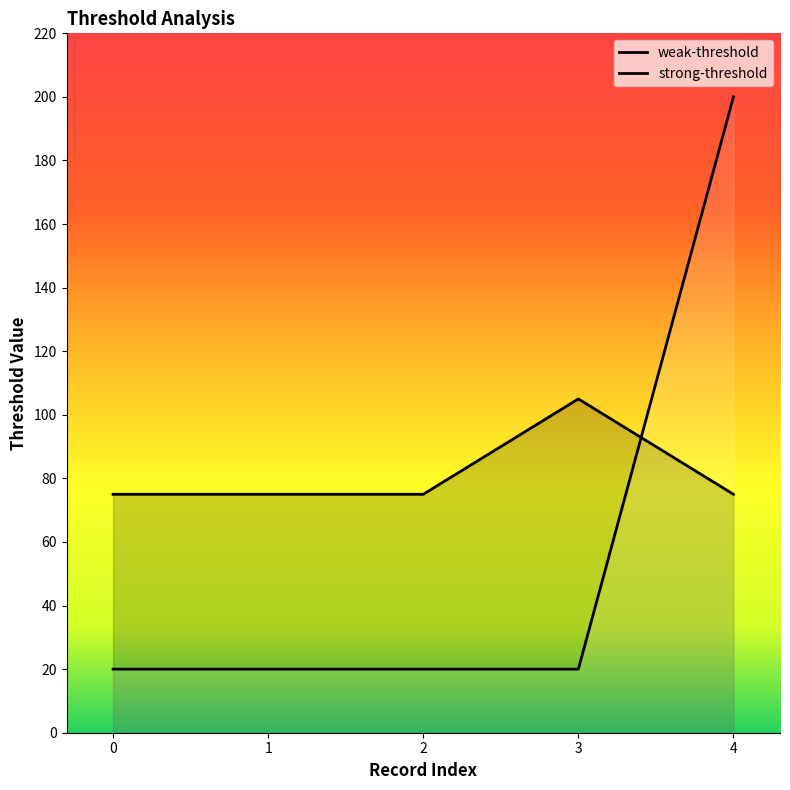

At how many categories does at least one series exceed 56?

5